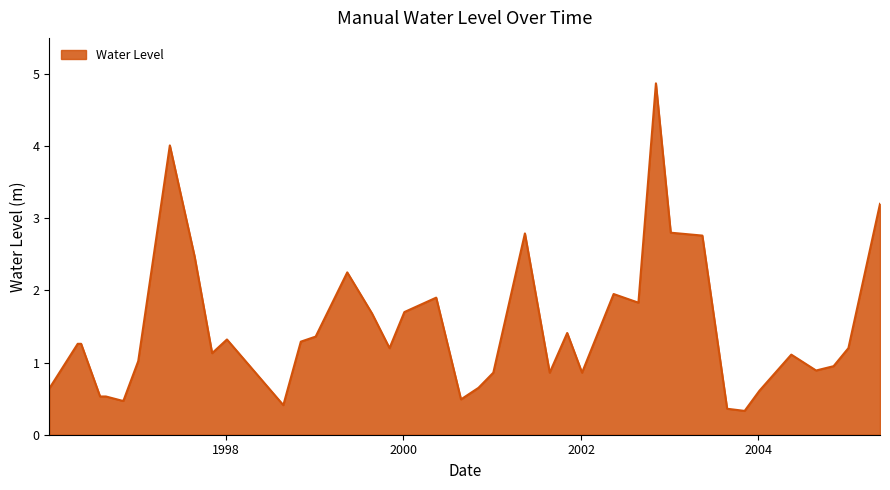

What is the minimum value shown in the chart?

0.3